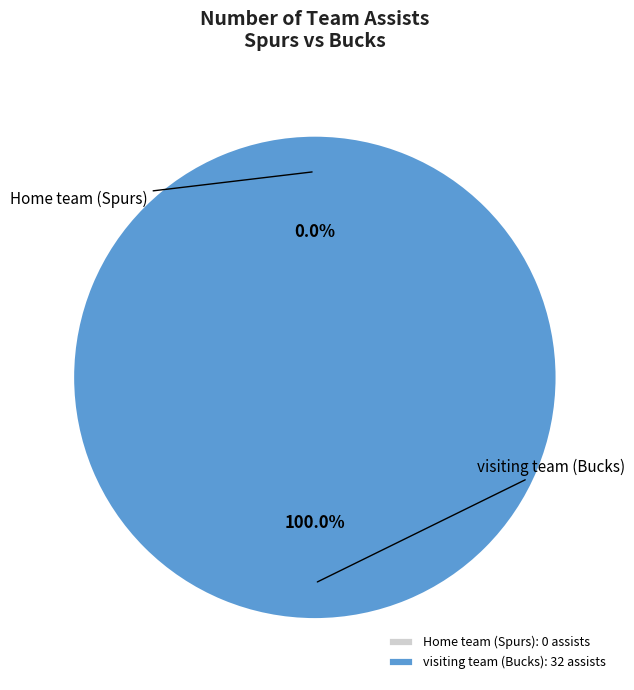

Is there any slice that represents more than half of the pie?

Yes